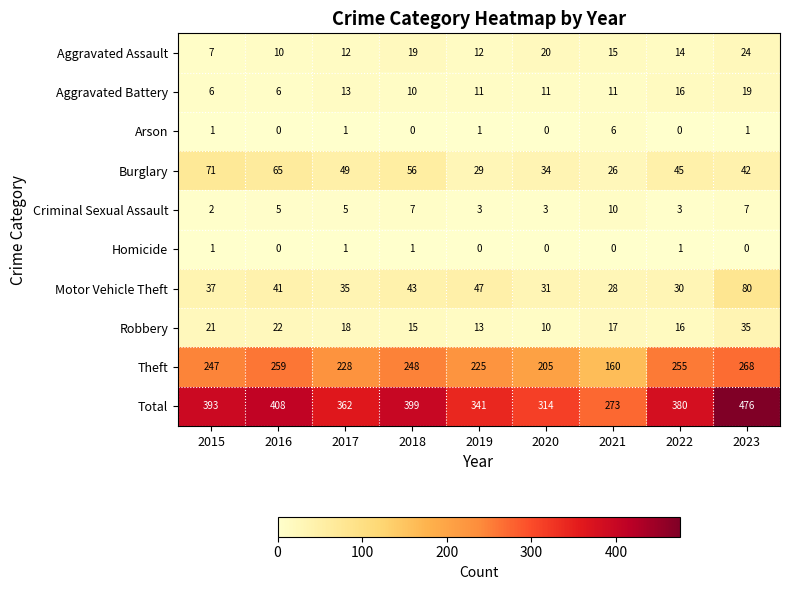

Between 2019 and 2023, which series saw the biggest shift?

Total